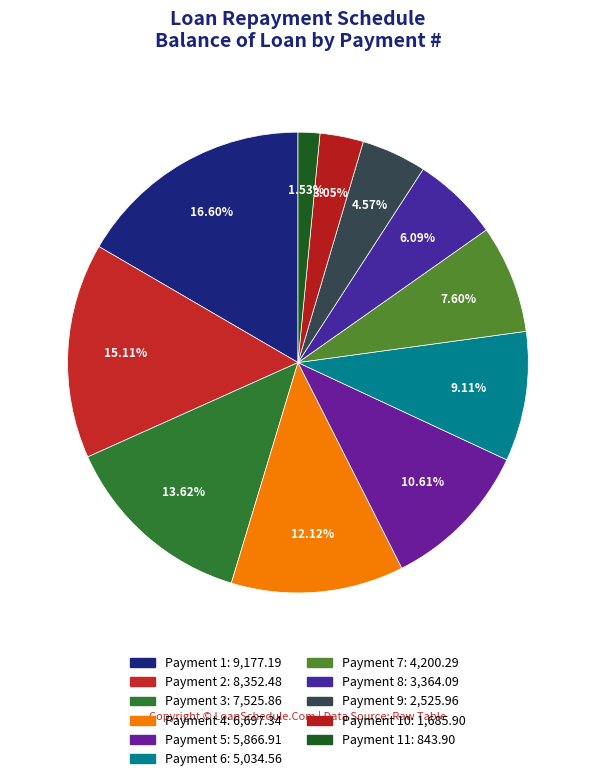

Count the number of slices in the pie.

11